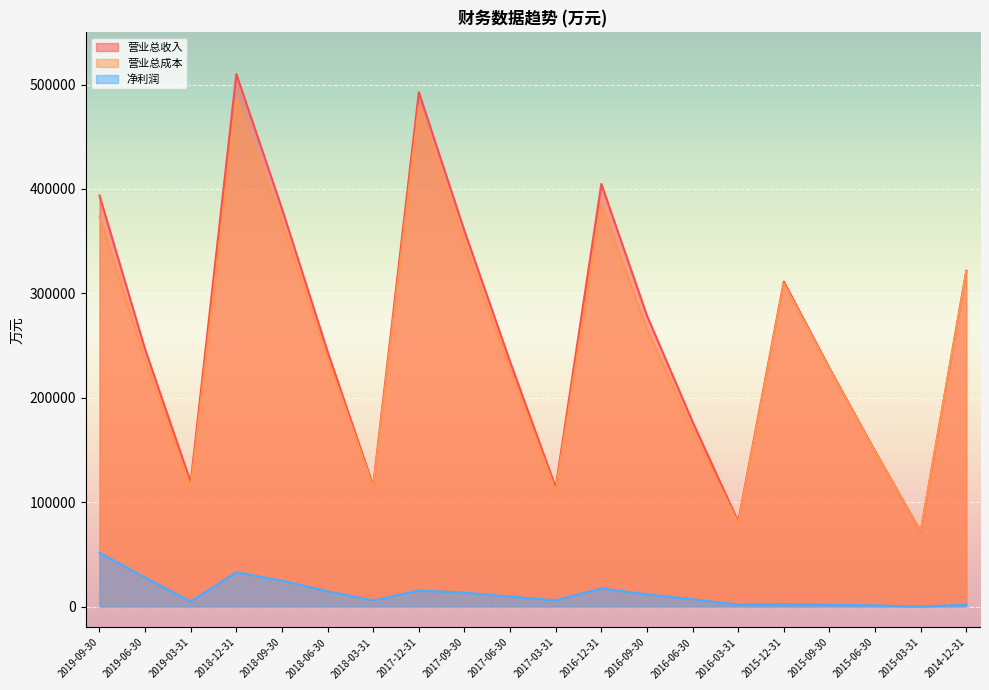

What is the lowest value of the 营业总成本 series?

72018